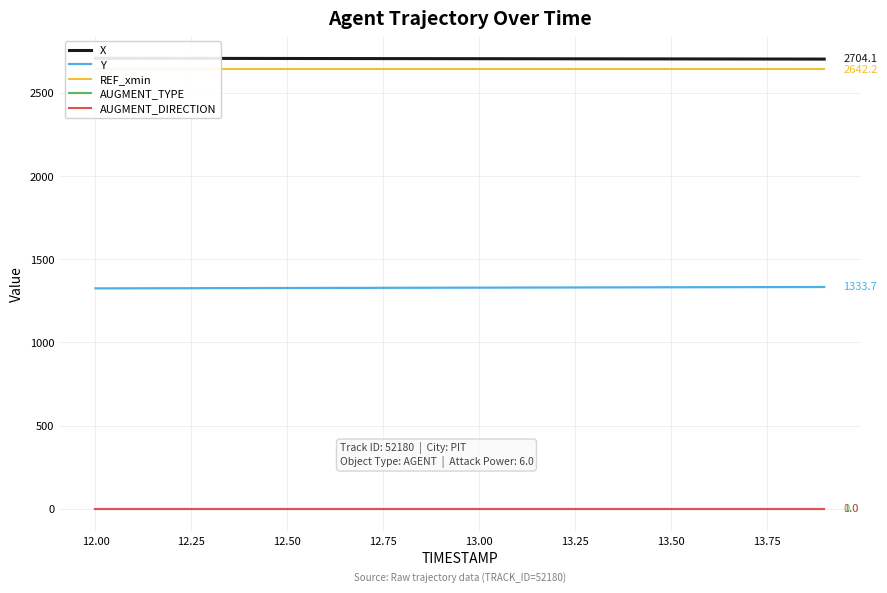

True or false: X has more than 2 points higher than both neighbors.

False